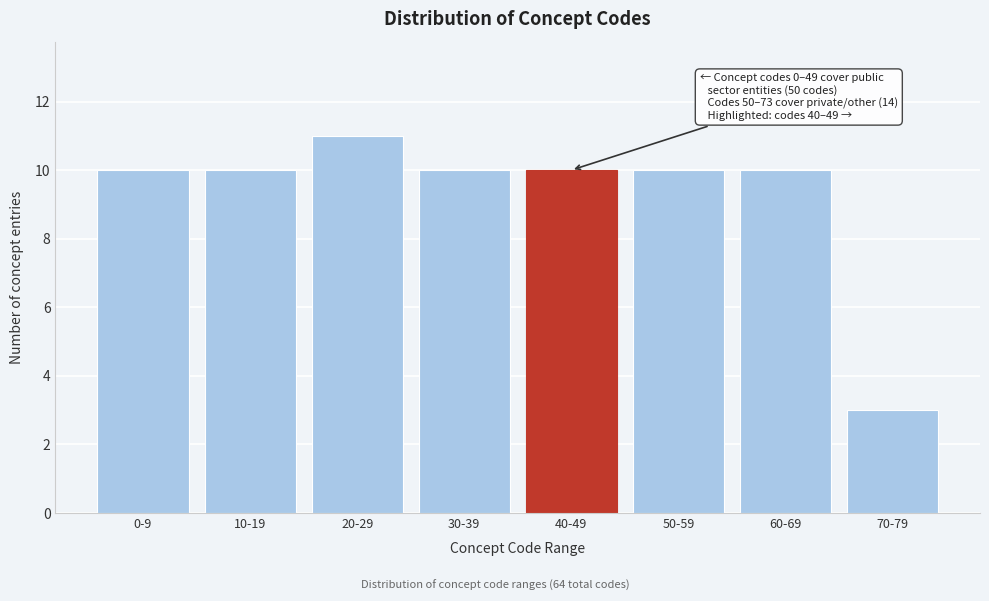

Reading left to right, what are all the values shown in this chart?

0-9=10	10-19=10	20-29=11	30-39=10	40-49=10	50-59=10	60-69=10	70-79=3